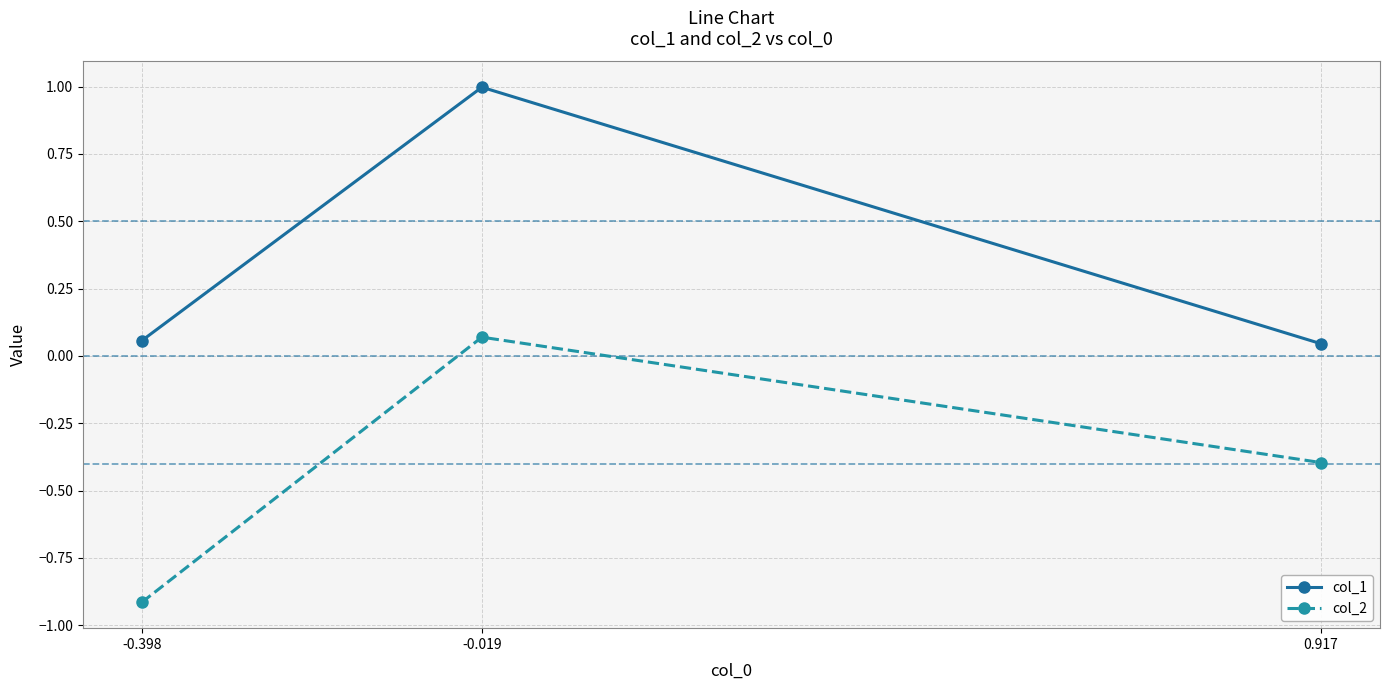

Which category has the highest value across all series?

-0.019